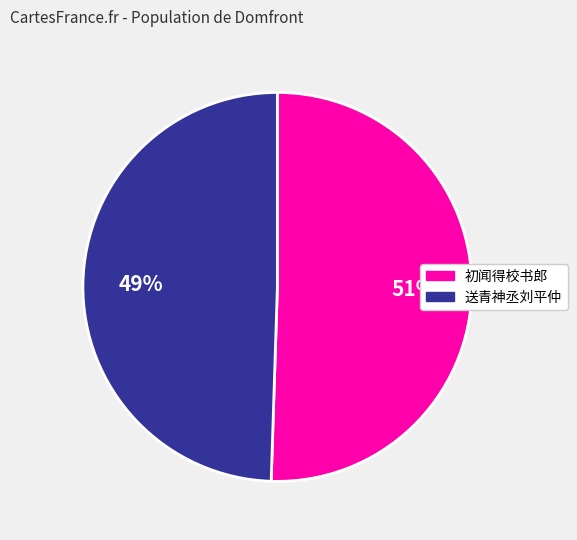

Is there any slice that represents more than half of the pie?

Yes